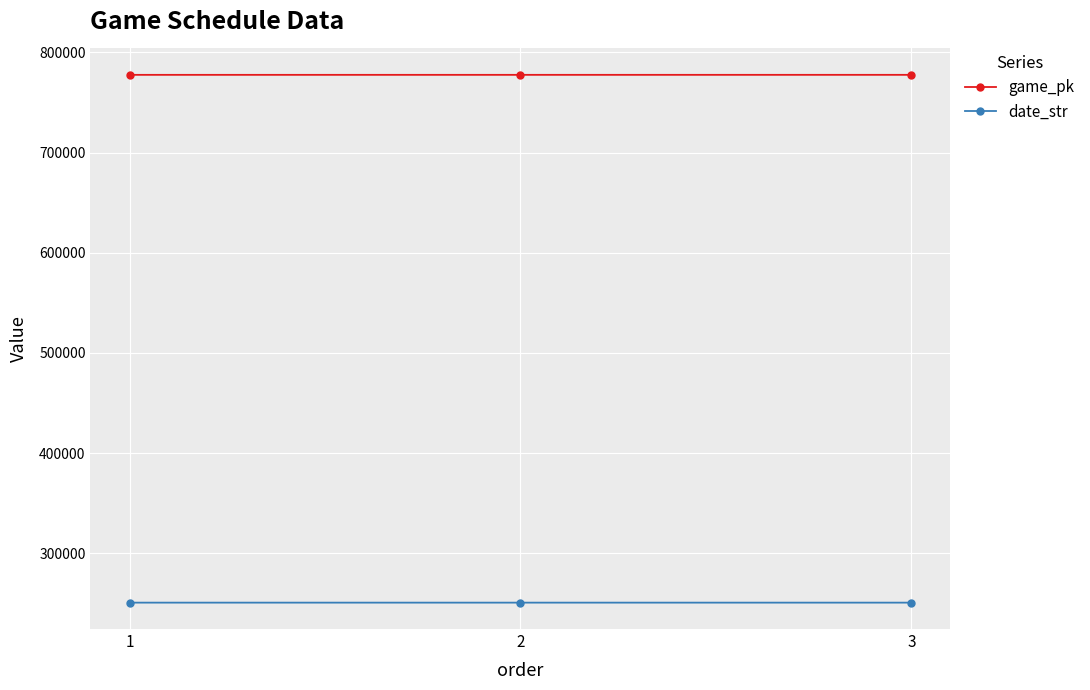

Read the game_pk value at 1, to the nearest 10.

777570